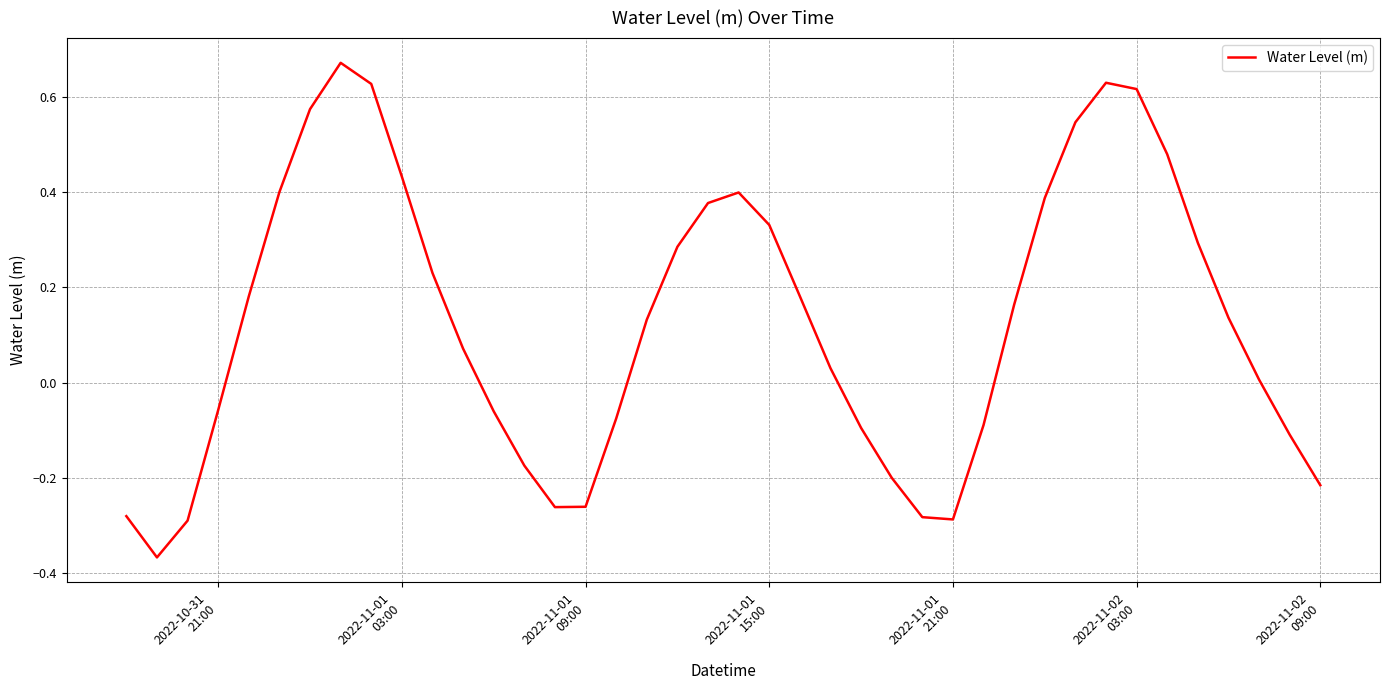

How many lines are shown in the chart?

1